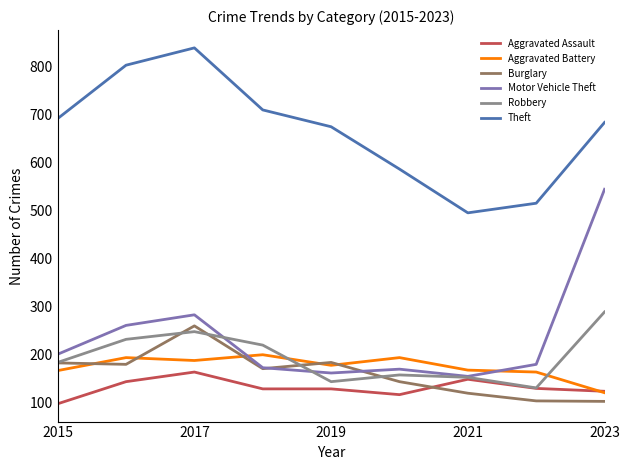

True or false: Motor Vehicle Theft and Theft cross at least once.

False